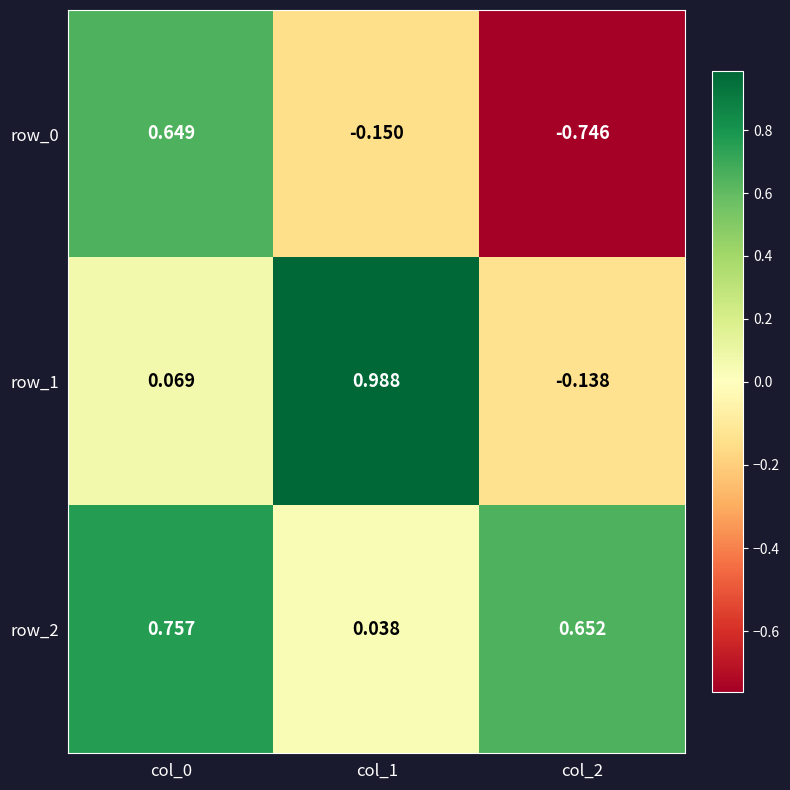

Count the number of data series in this chart.

3